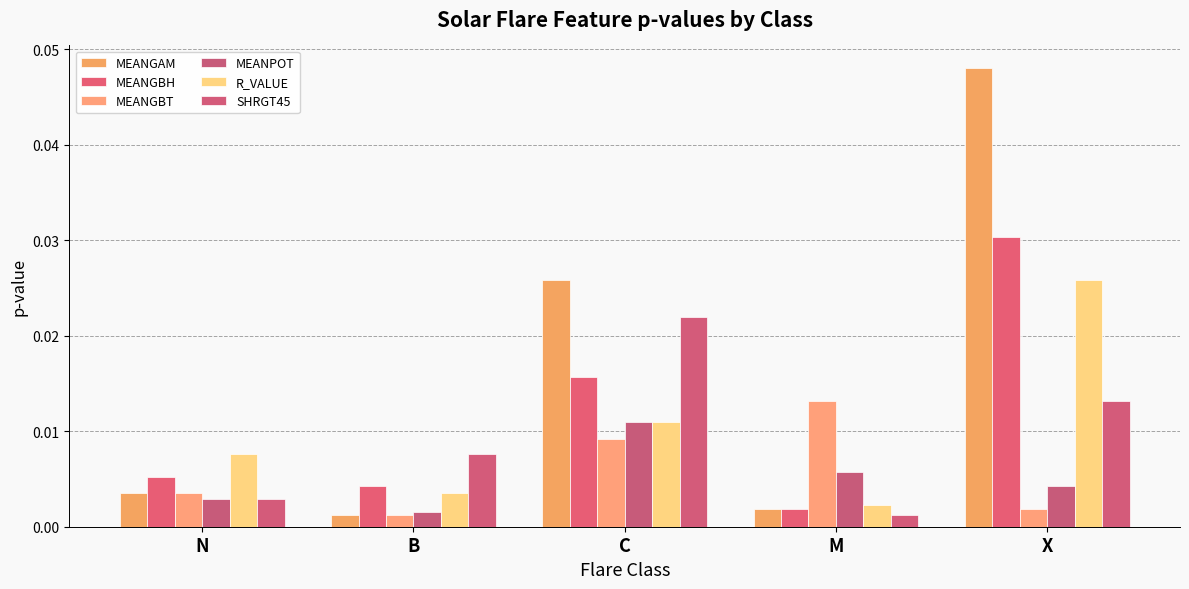

At which category does the chart reach its minimum across all series?

B